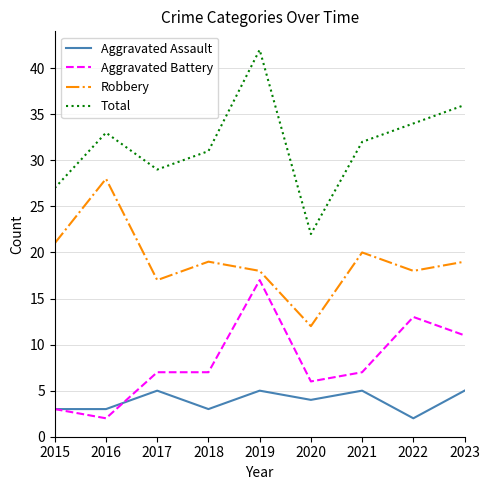

Is the value of Robbery at 2017 greater than the value of Total at 2023?

No